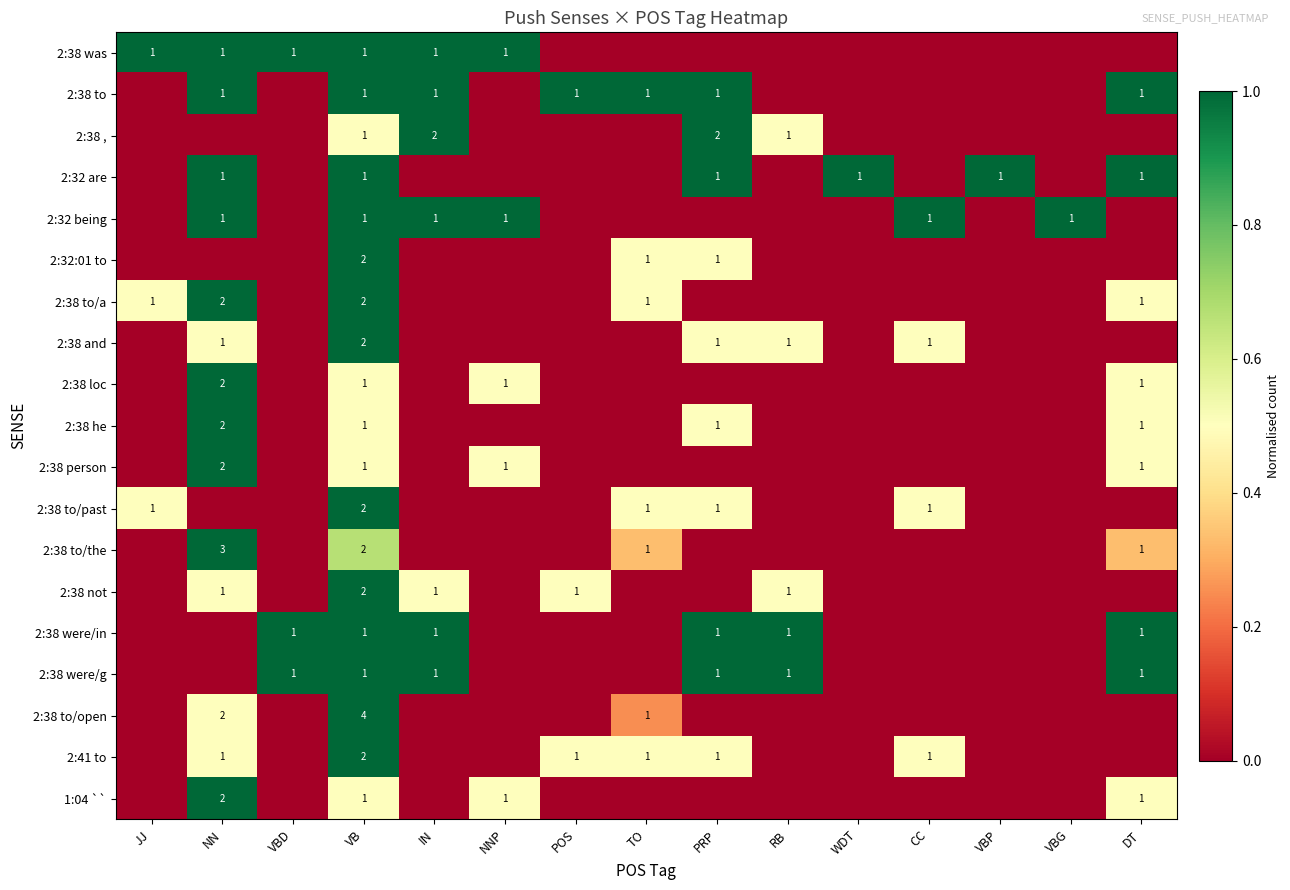

The 2:38 , series shows 2 at IN. True or false?

True